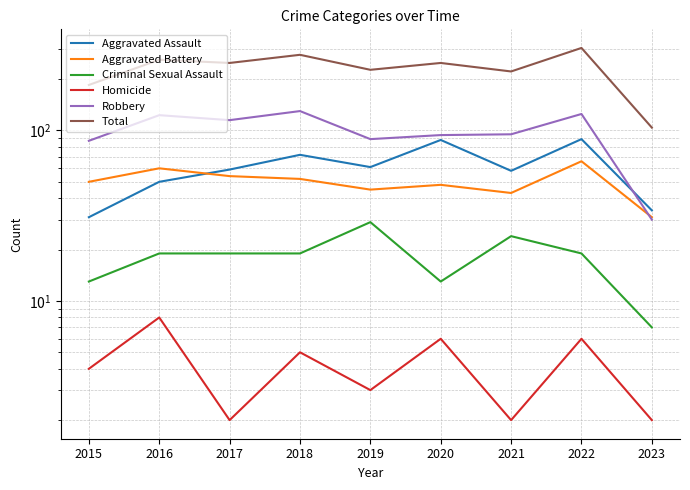

What is the value of the Total point at the 7th from the left?

222